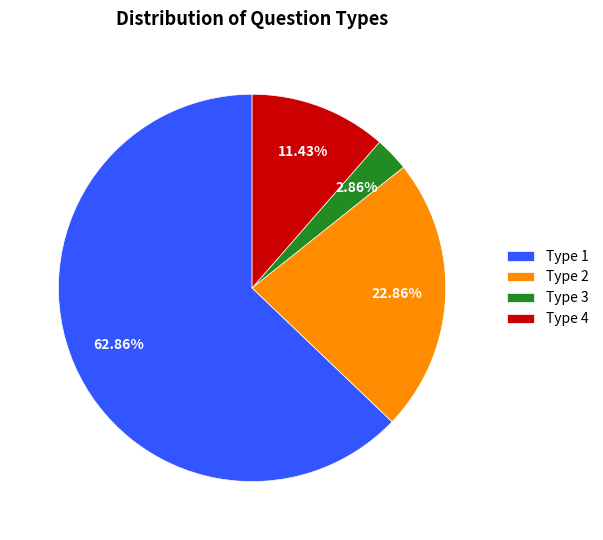

What percentage is NOT represented by Type 3?

97.1%